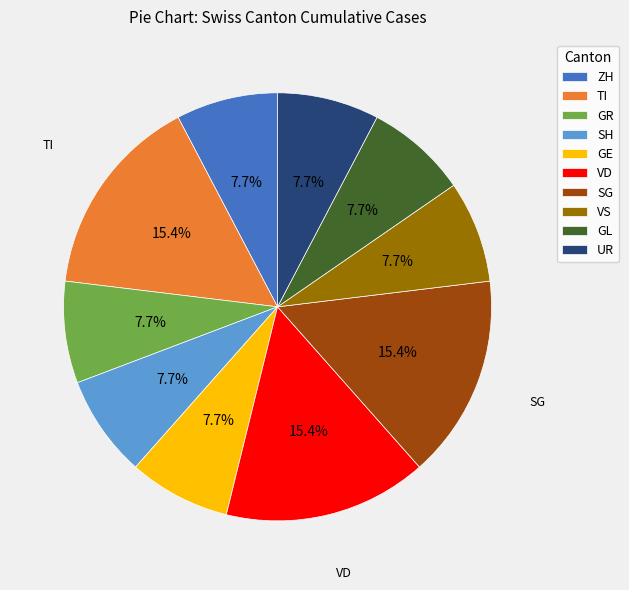

Does VS represent more than half of the total?

No